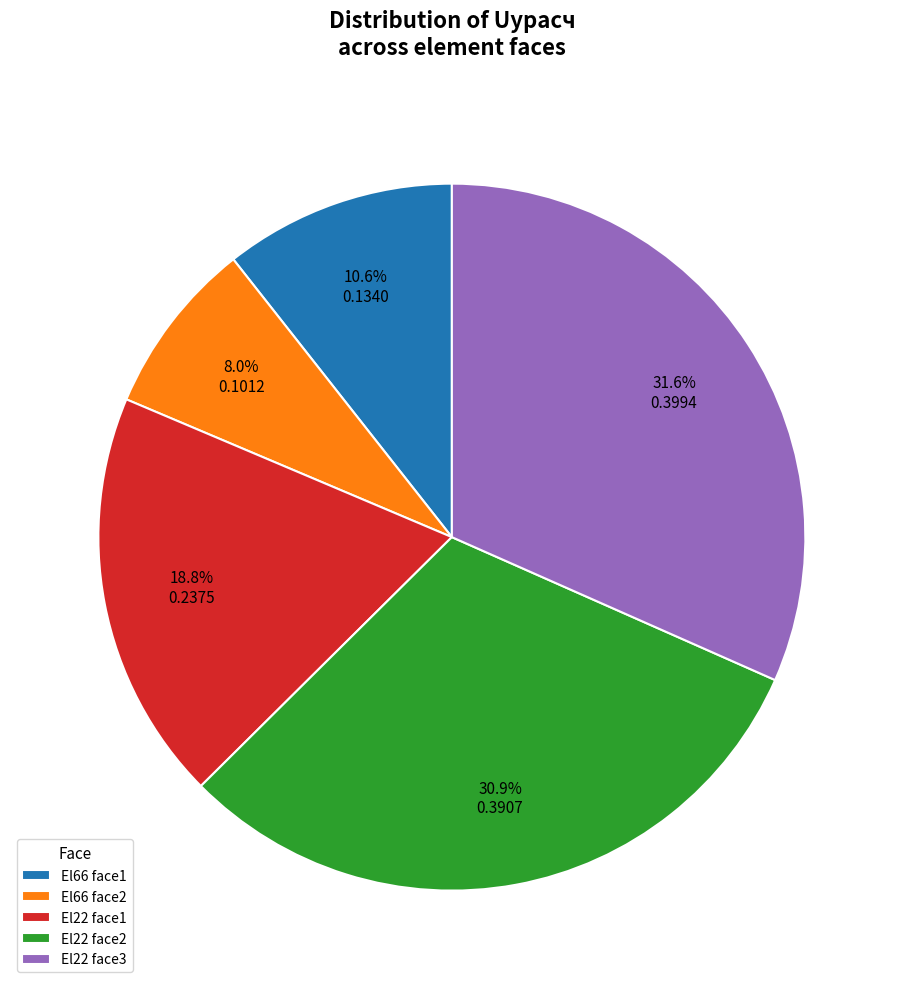

What portion of the pie excludes El66 face2?

92.0%